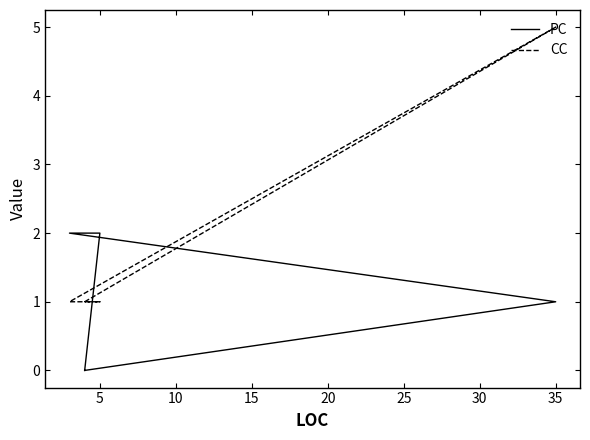

Reading left to right, transcribe all the data shown in this chart.

PC: 0	1	2	2	0
CC: 1	5	1	1	1